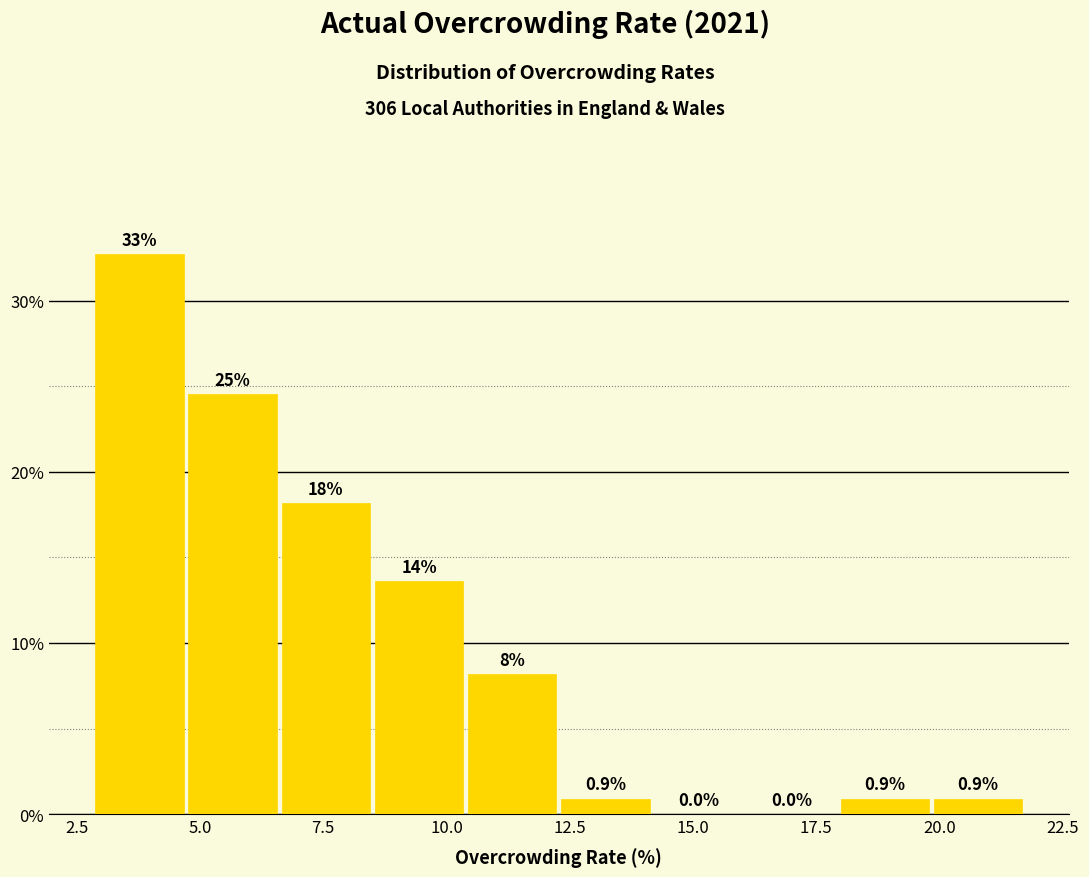

Read against the x-axis, roughly where is the centre of the tallest bar?

4.0